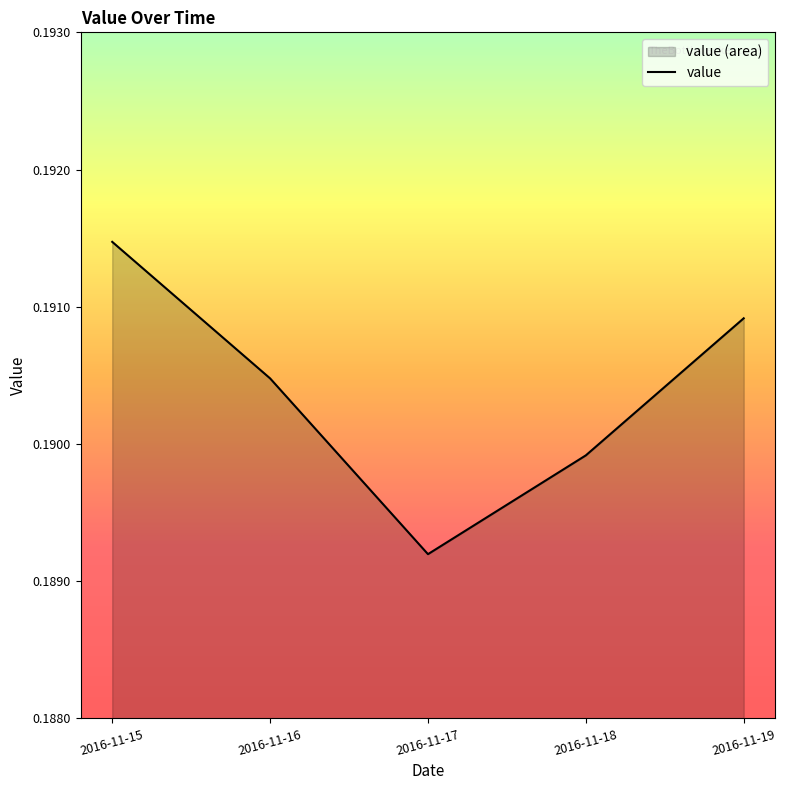

What is the average value?

0.2